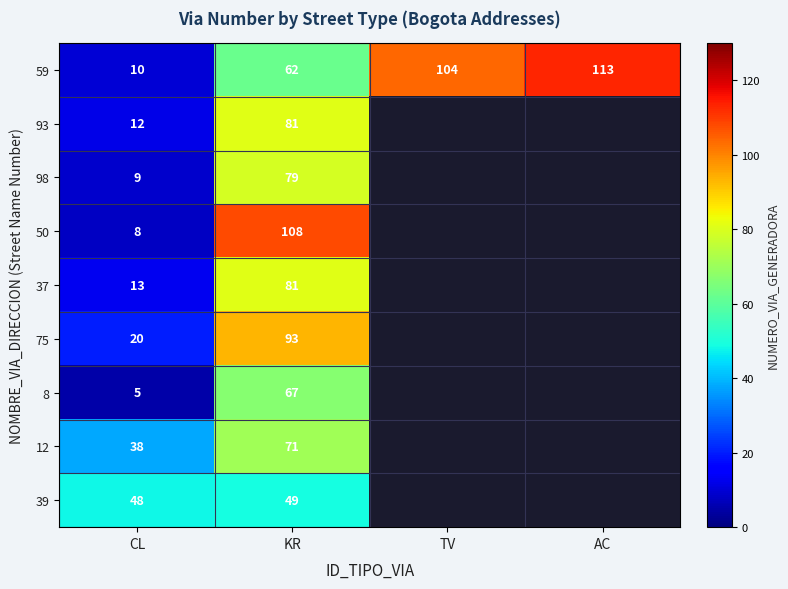

The value of 8 at CL is 3. True or false?

False